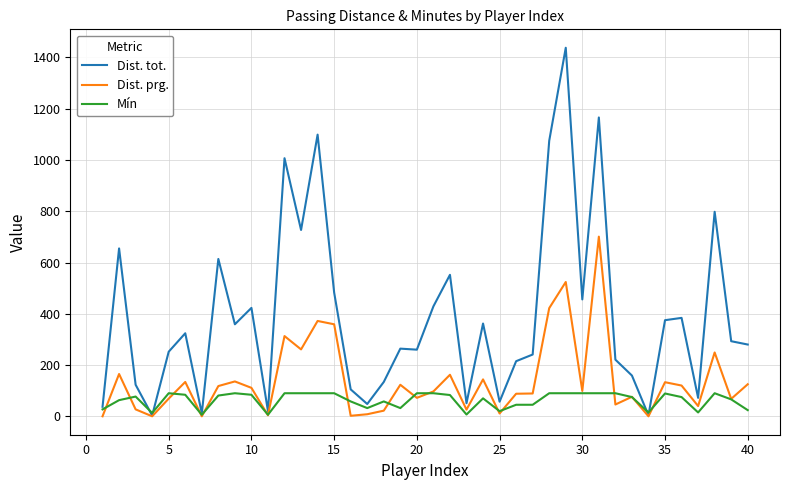

What is the highest value of the Mín series?

90